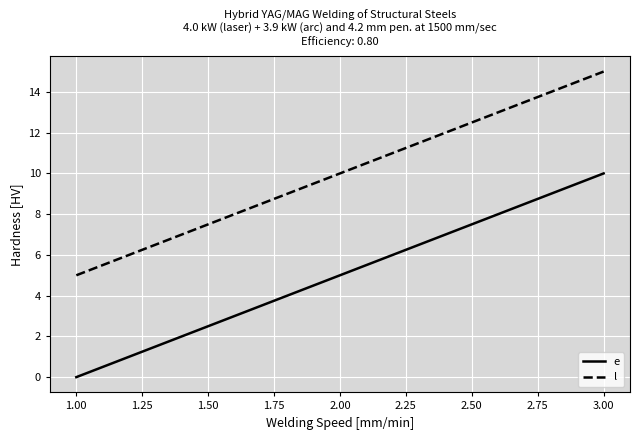

What is the maximum value for e?

10